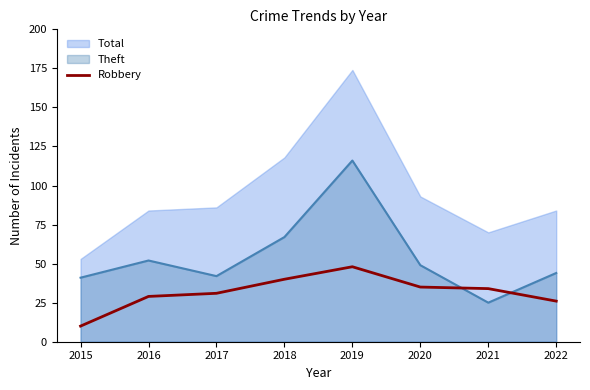

How many data points are less than 34?

4